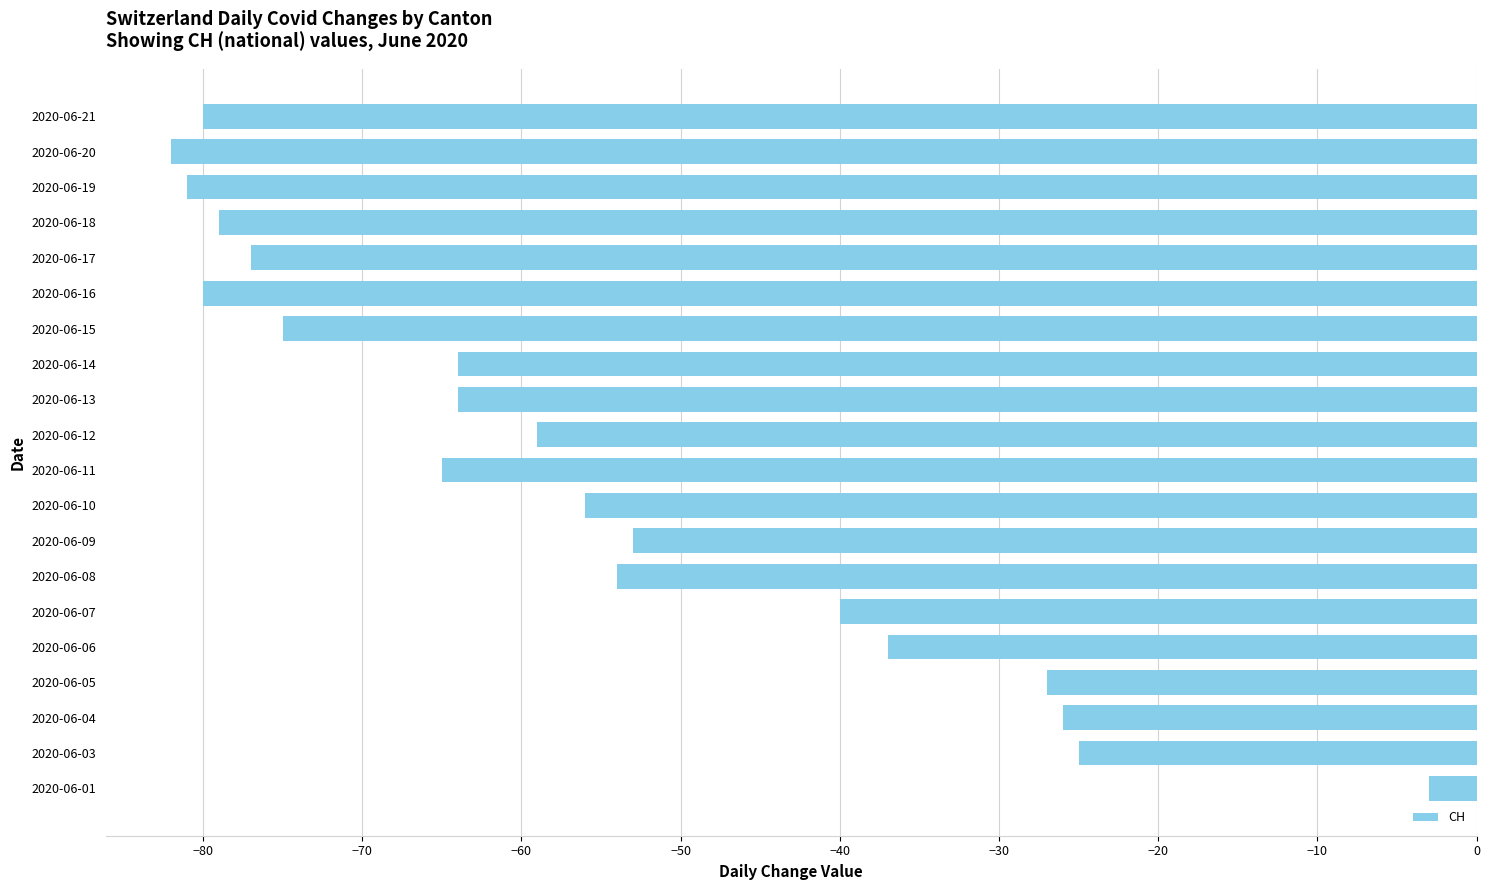

The chart shows a value of -40 at 2020-06-07. True or false?

True